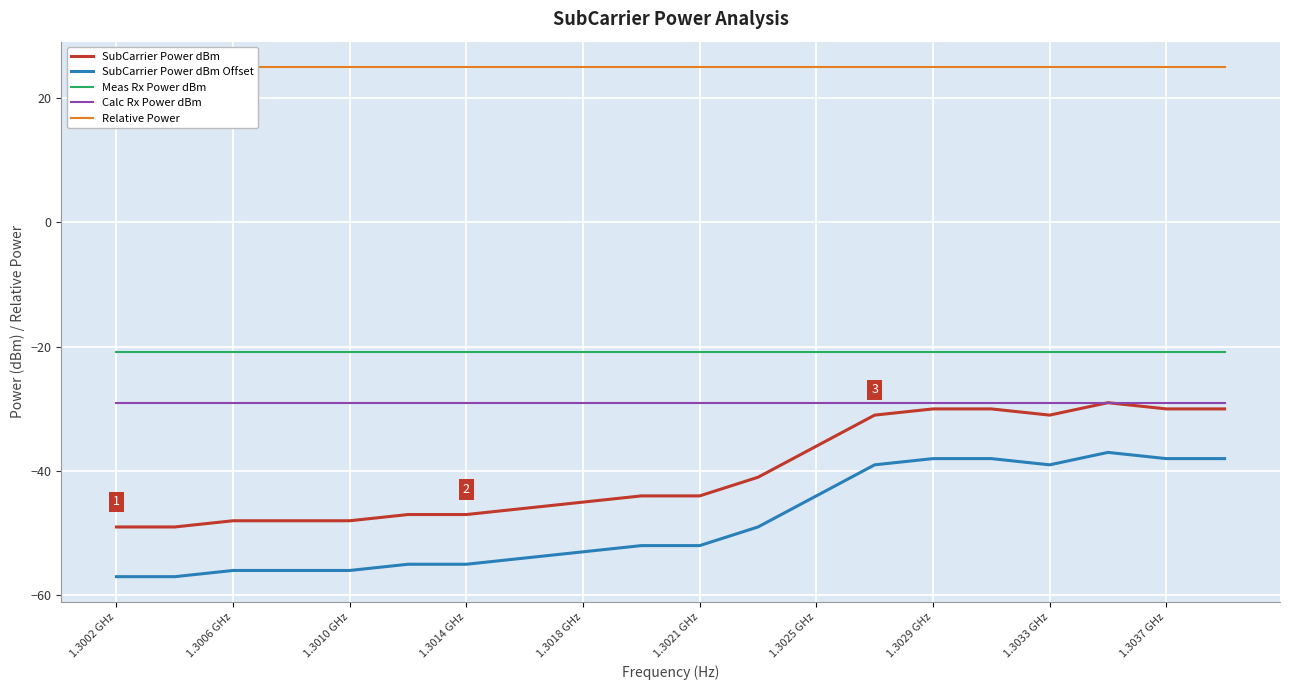

Is it true that Calc Rx Power dBm equals -29.0 at 1.3025 GHz?

True